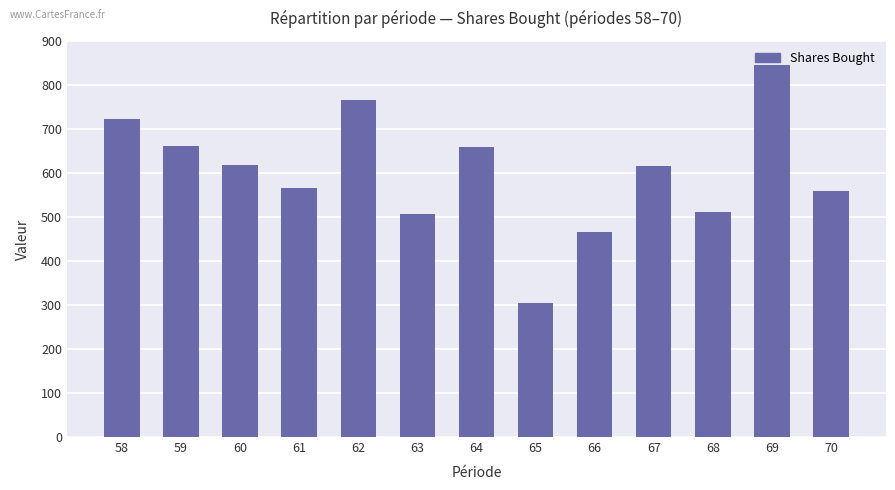

Does the chart contain stacked bars?

No